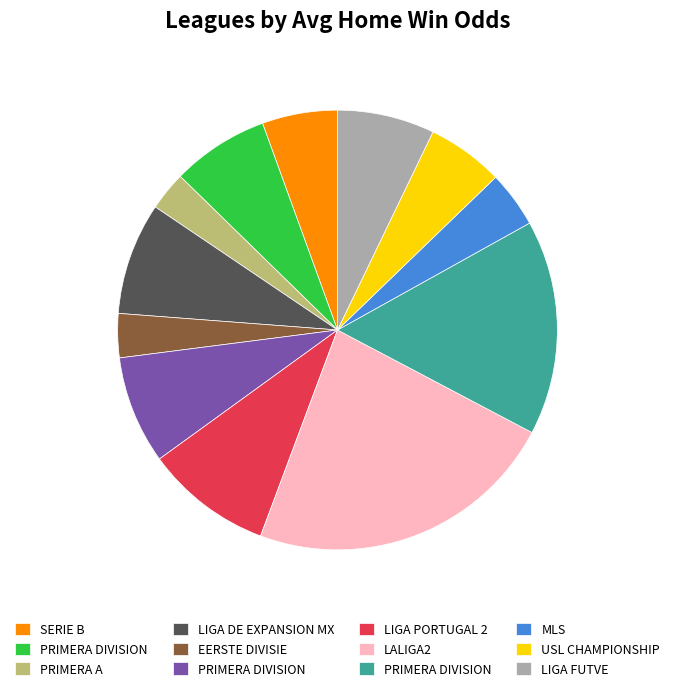

How many segments does this pie chart have?

12